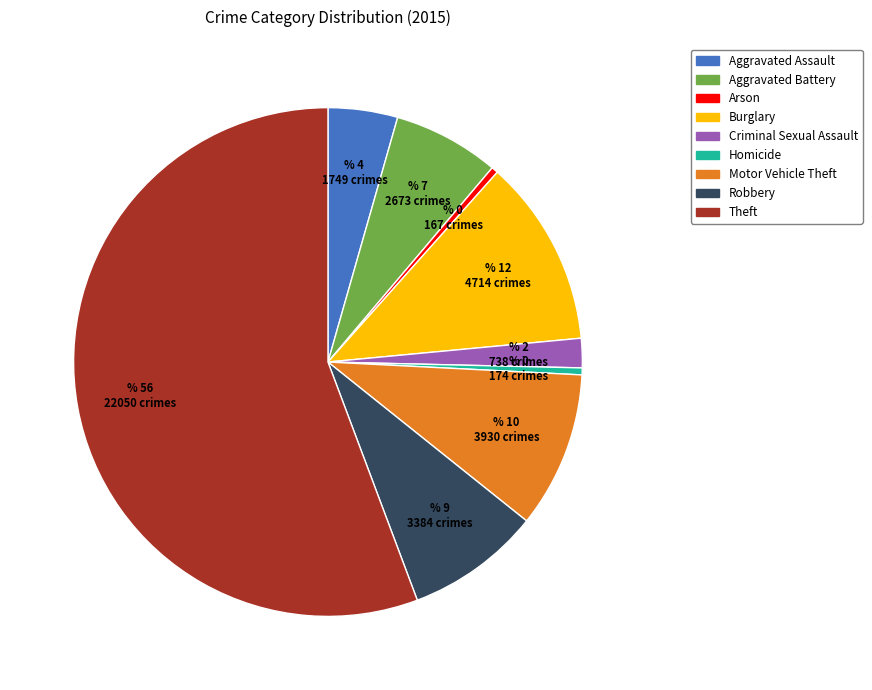

What is the largest slice in the pie chart?

Theft